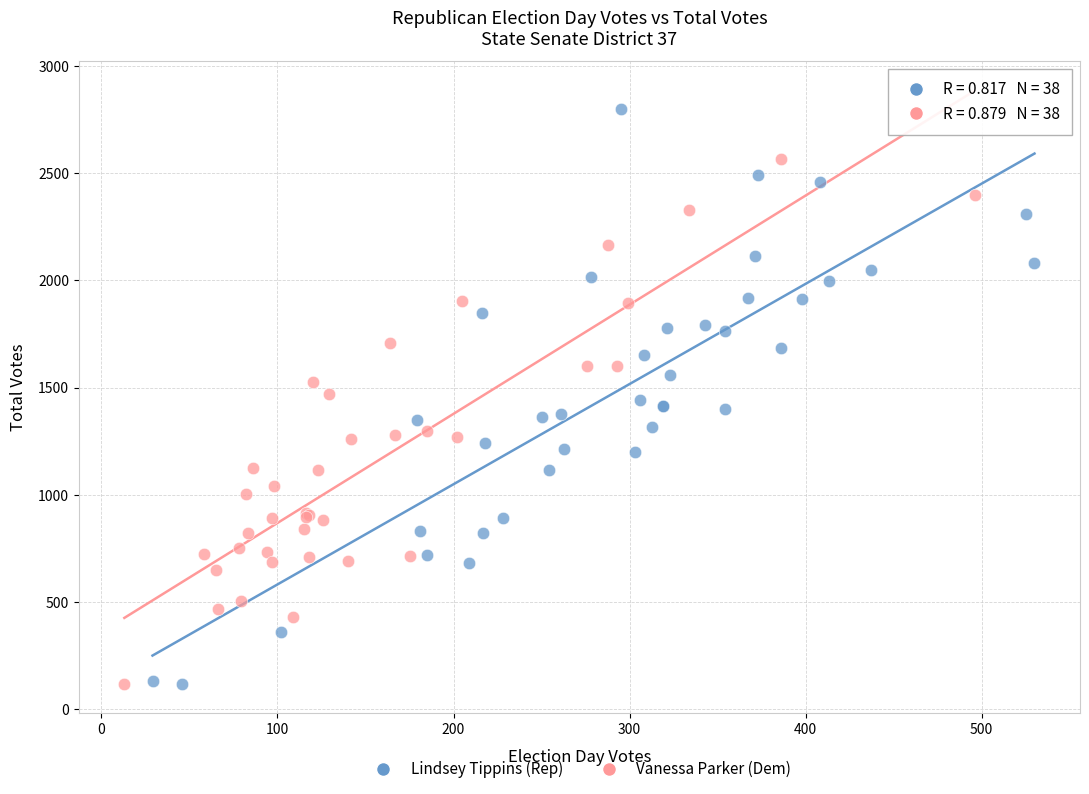

Which series contains the highest Y value?

Lindsey Tippins (Rep)